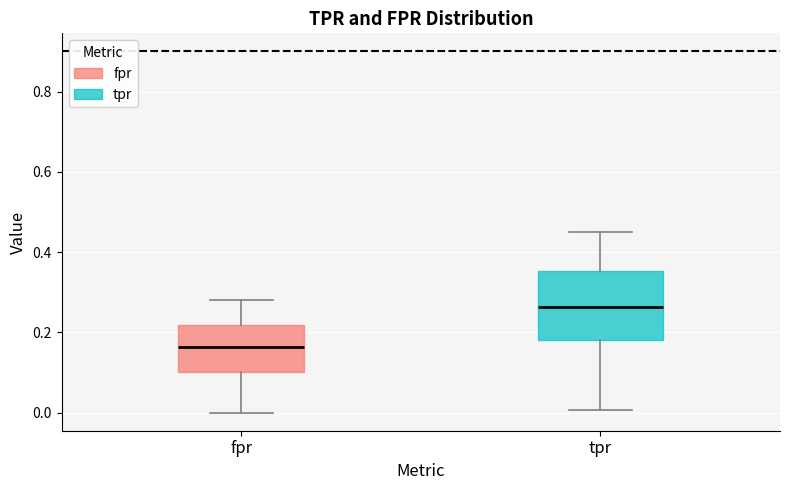

Where does the upper whisker of the box for fpr end on the y-axis? The values are not printed on the chart, so give them approximately, as read against the axis.

0.28